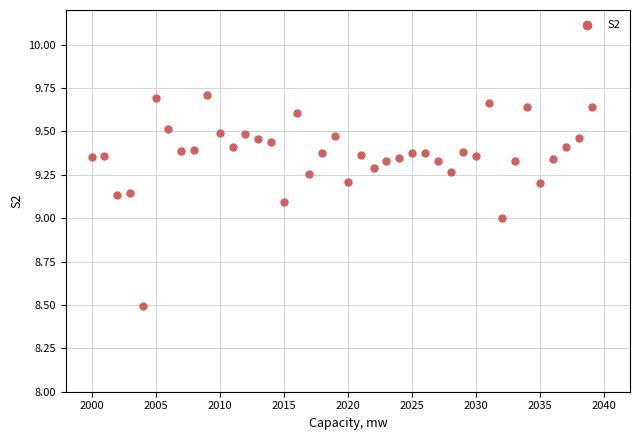

What is the range of Y values (max minus min)?

1.2